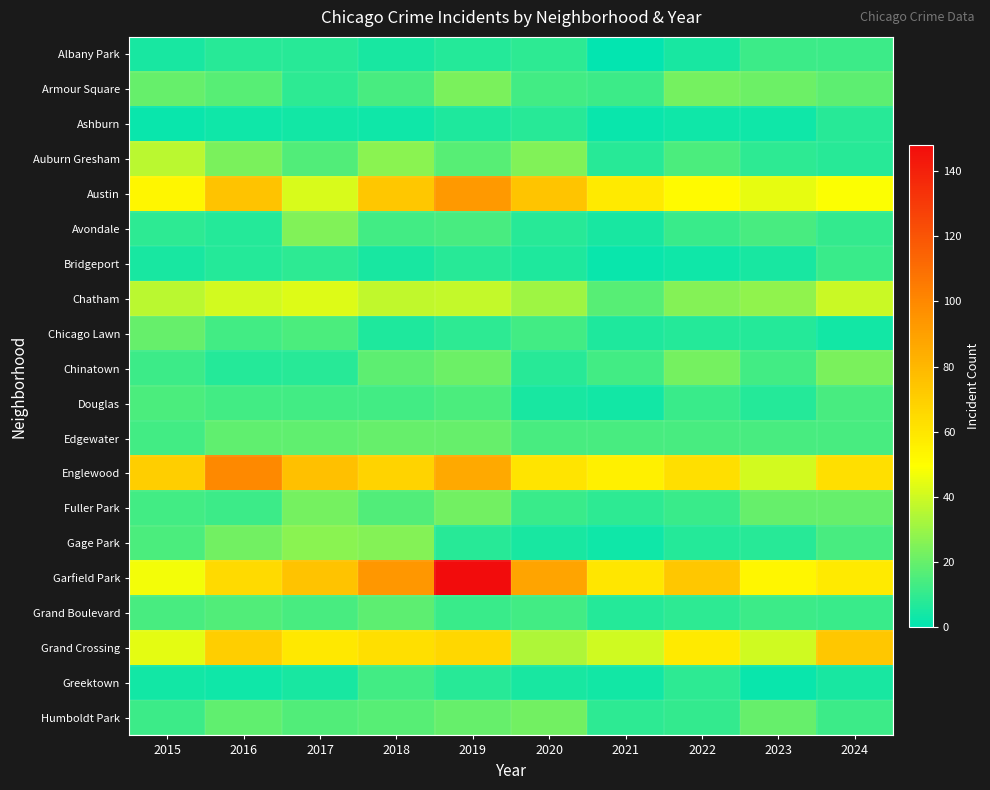

What is the total value across all series at 2021?

330